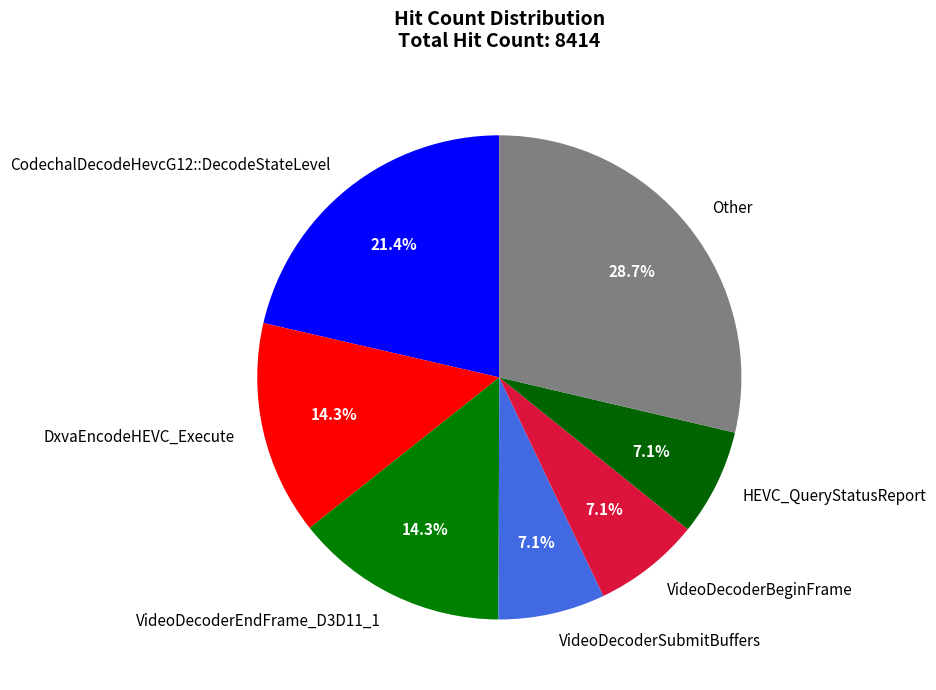

Which slice is the largest?

Other